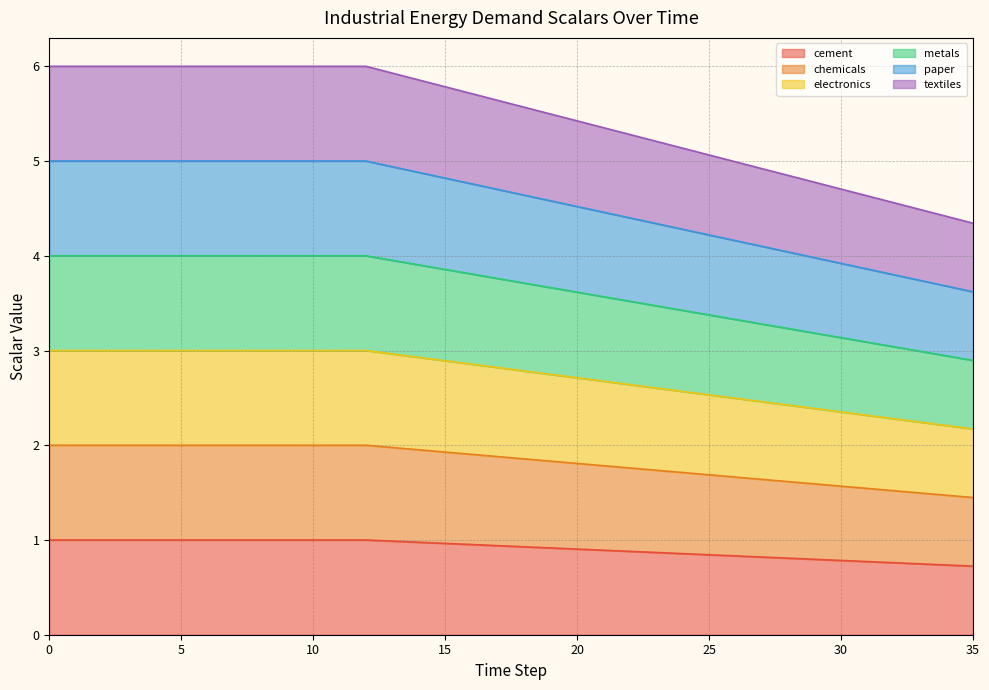

What is the value of the chemicals point at the 17th from the left?

1.0